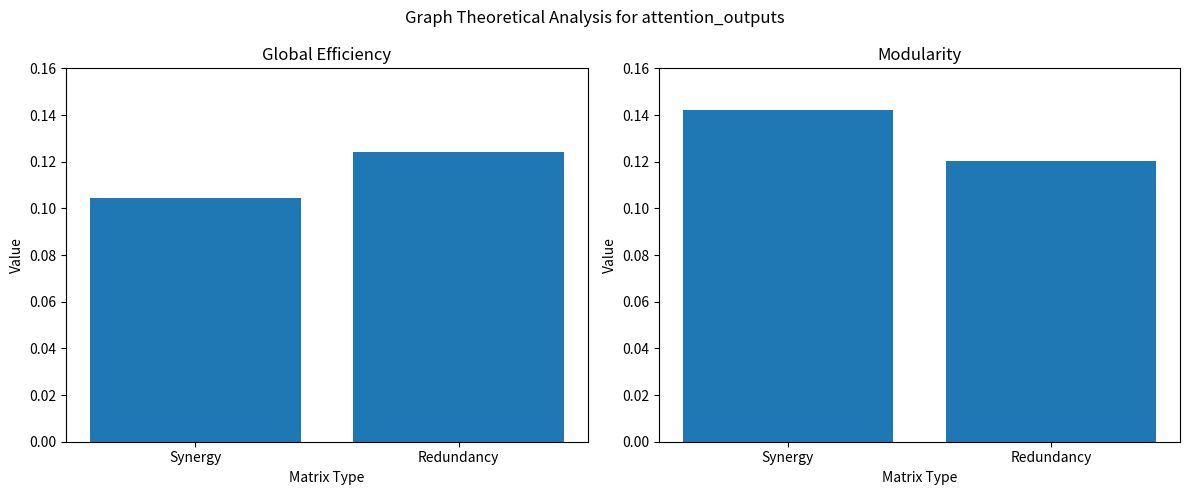

Which label corresponds to the smallest value in the chart?

Synergy